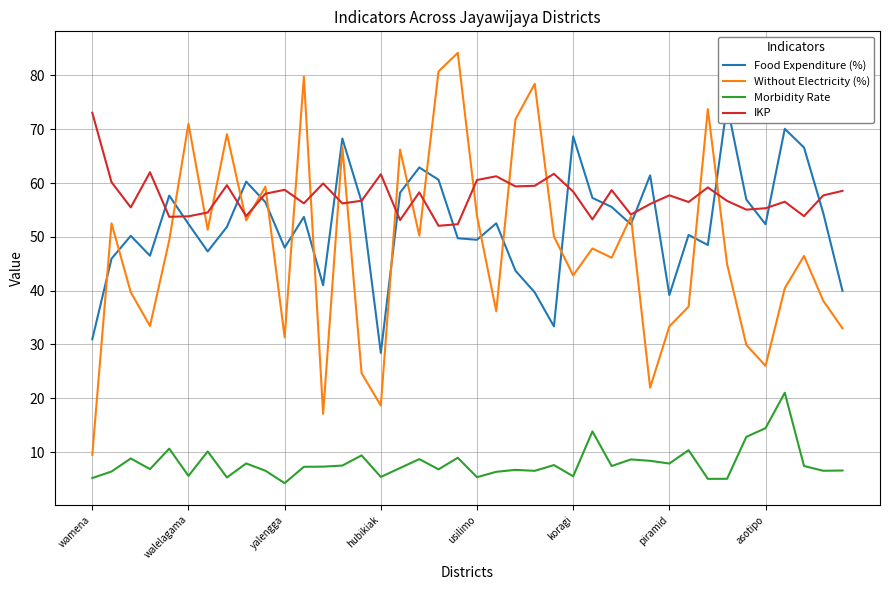

Is this an area chart (filled region under the line)?

No